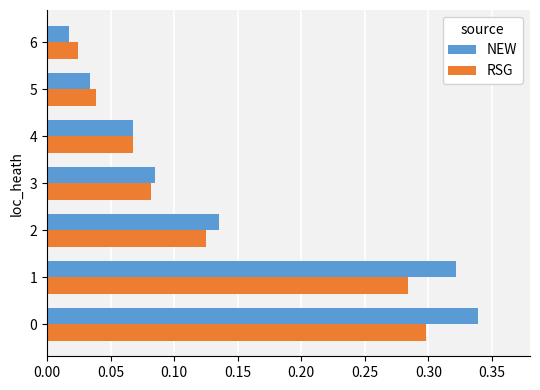

Which series has the largest range (max minus min)?

NEW